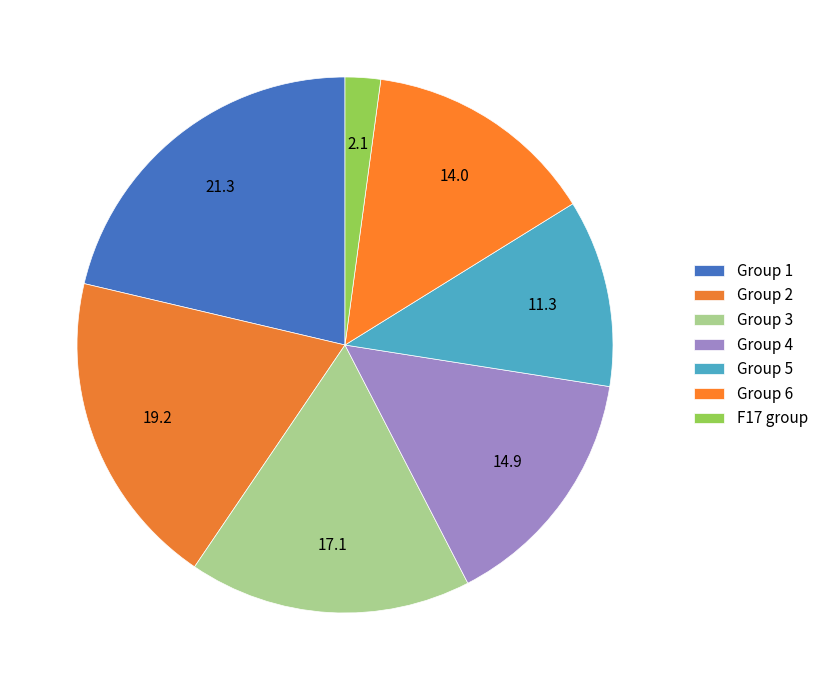

How many slices are in this pie chart?

7